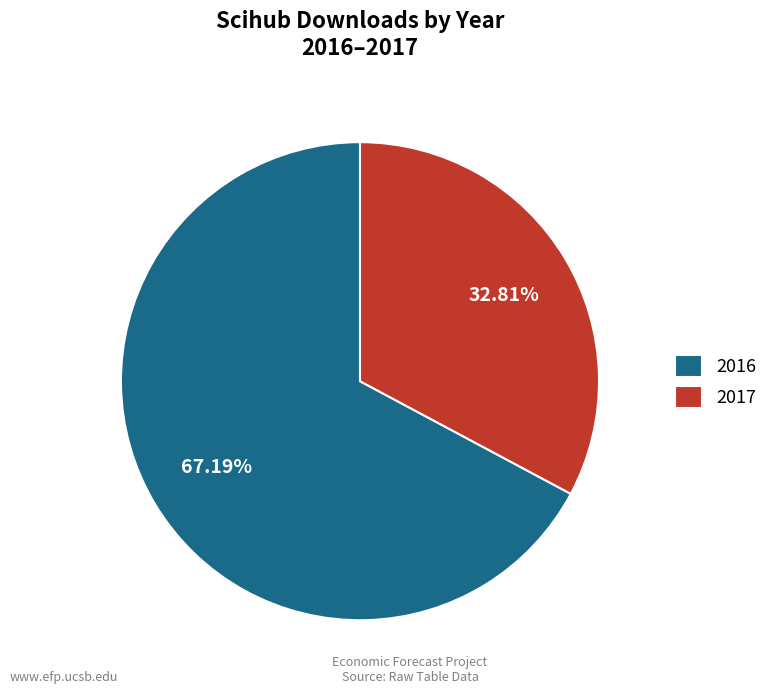

Combined, what portion of the pie is 2016 and 2017?

100.0%